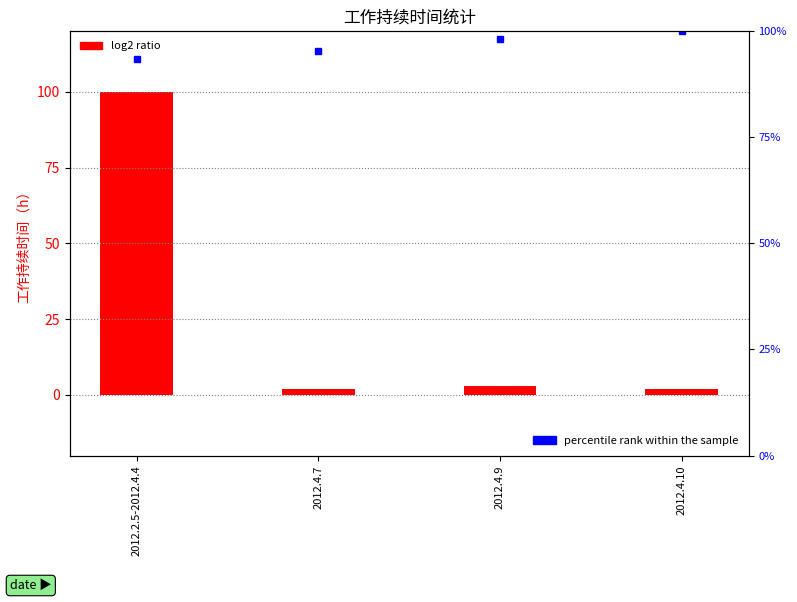

What position from the left is 2012.4.9?

3